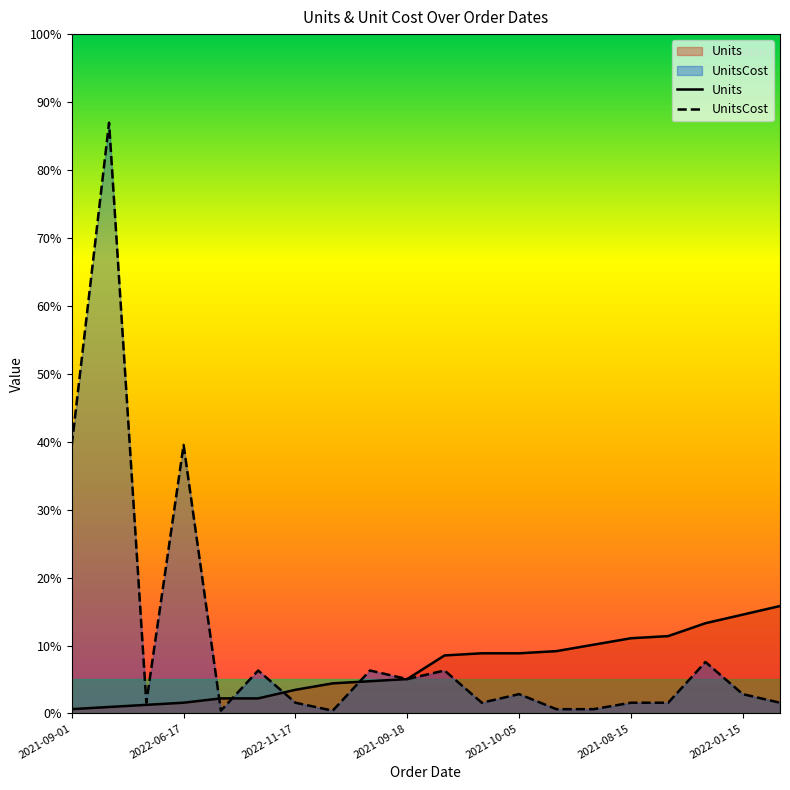

True or false: Units and UnitsCost intersect in this chart.

True